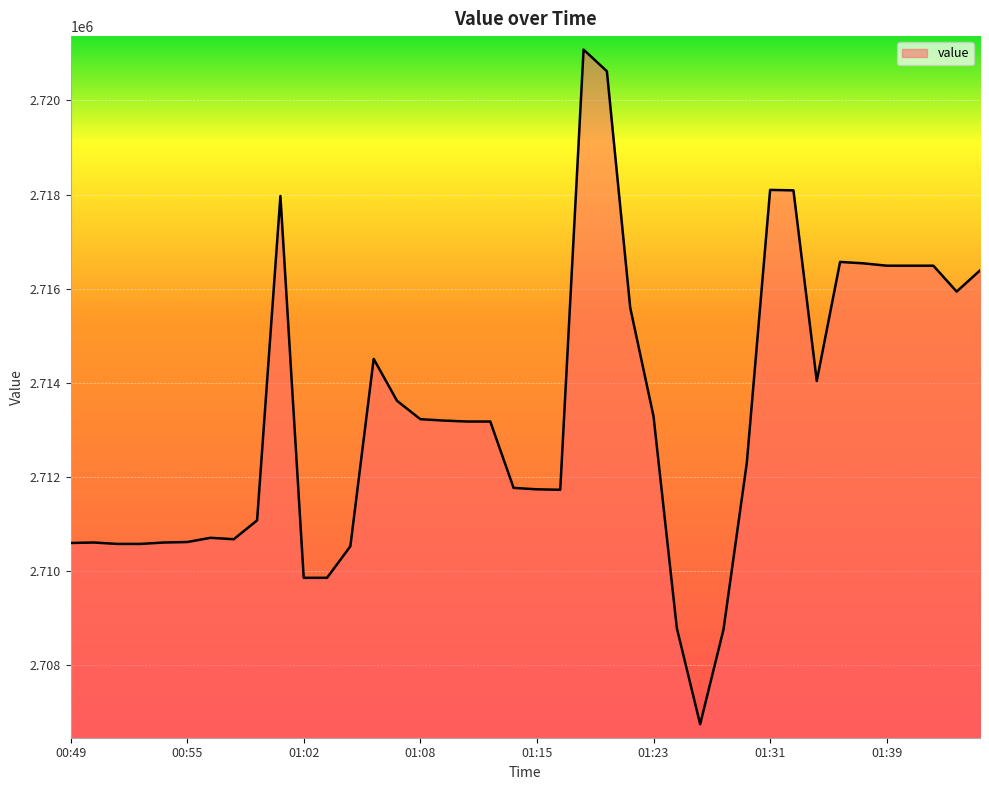

What is the minimum value shown in the chart?

2706750